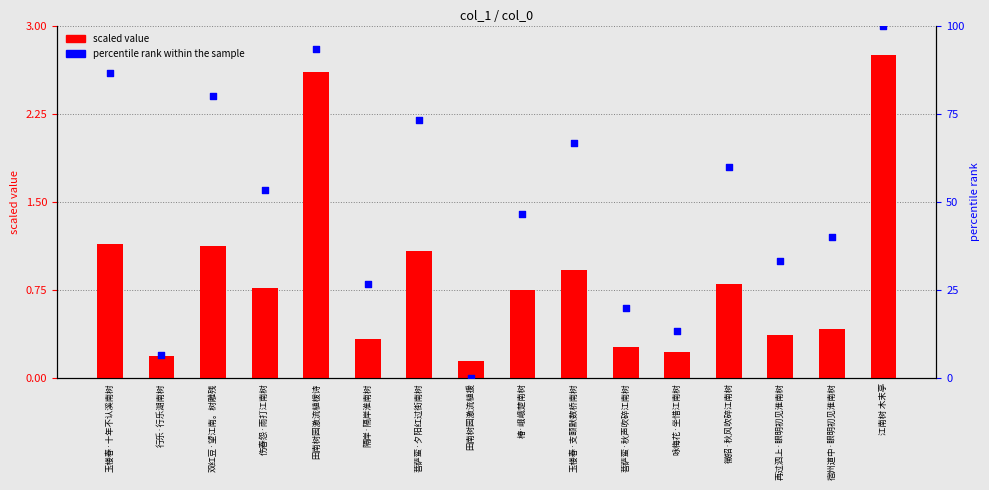

At which category is the sum across all series the highest?

江南树 木末亭